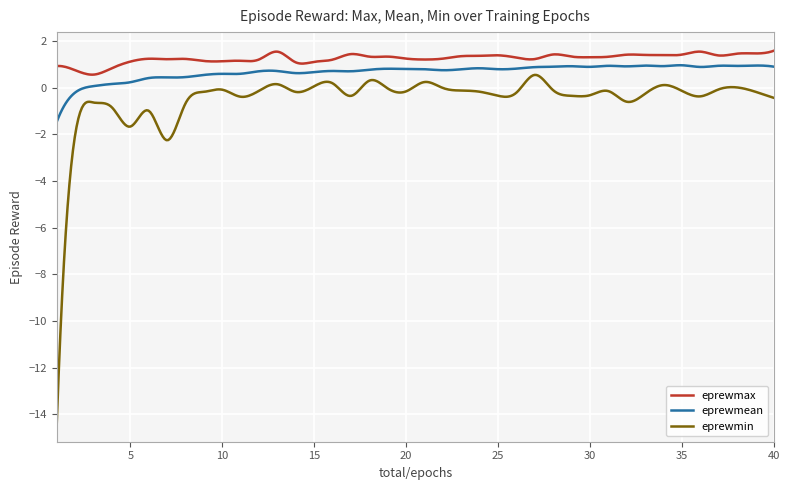

Which series has the largest range (max minus min)?

eprewmin